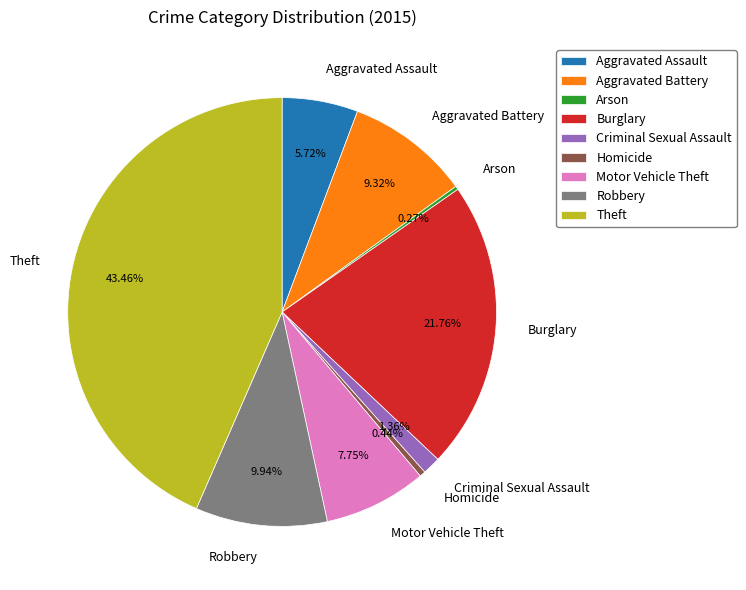

Which slice is the largest?

Theft